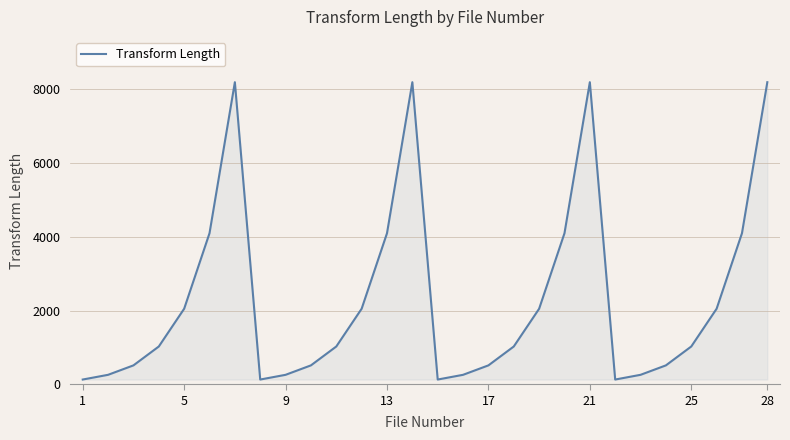

What is the maximum value shown in the chart?

8192